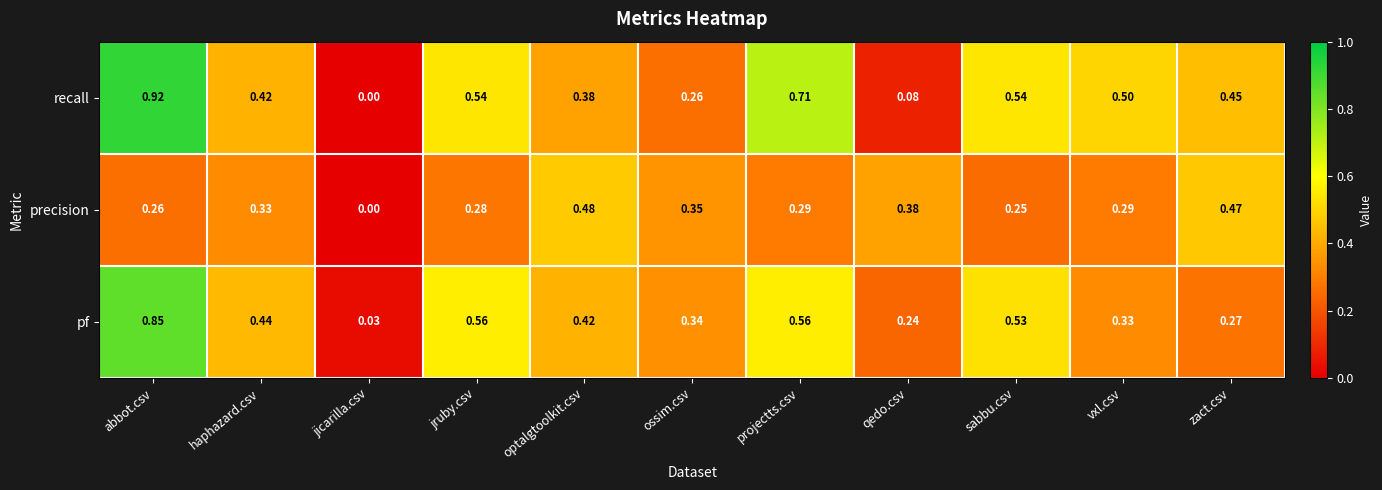

Is the value of precision at optalgtoolkit.csv greater than the value of pf at jruby.csv?

No